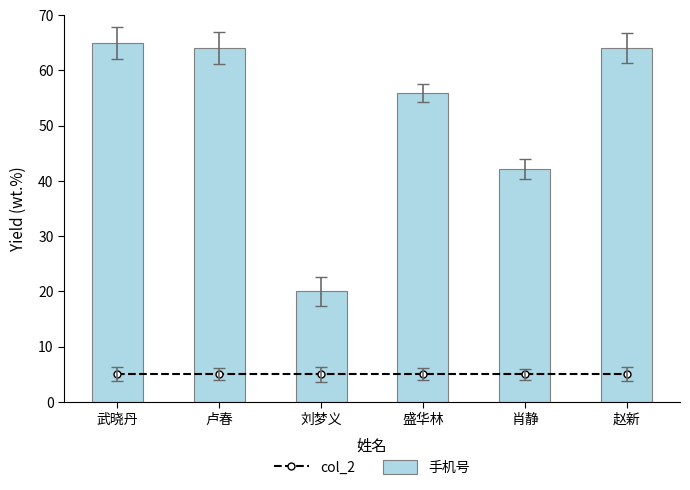

What are all the series names shown in the legend?

col_2, 手机号